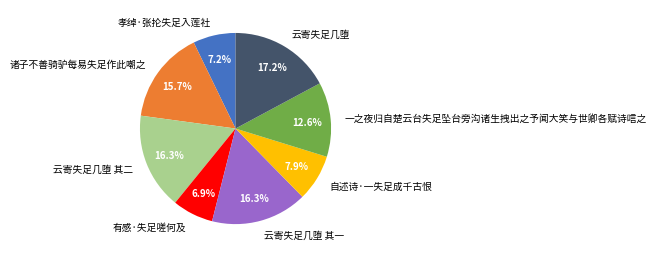

Between 自述诗·一失足成千古恨 and 云寄失足几堕 其一, which is larger?

云寄失足几堕 其一